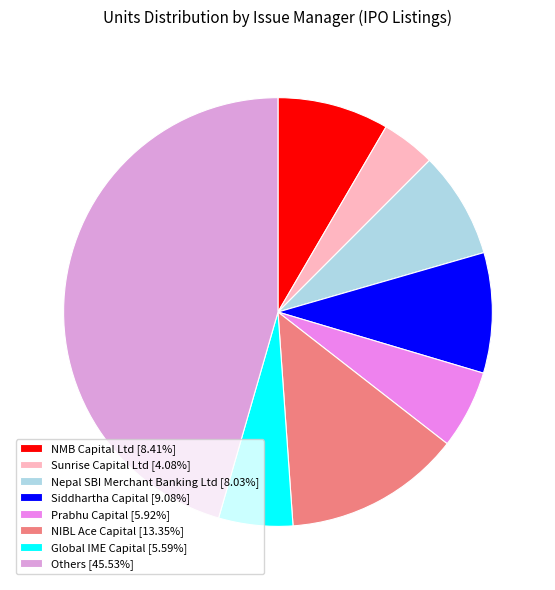

Is there any slice that represents more than half of the pie?

No